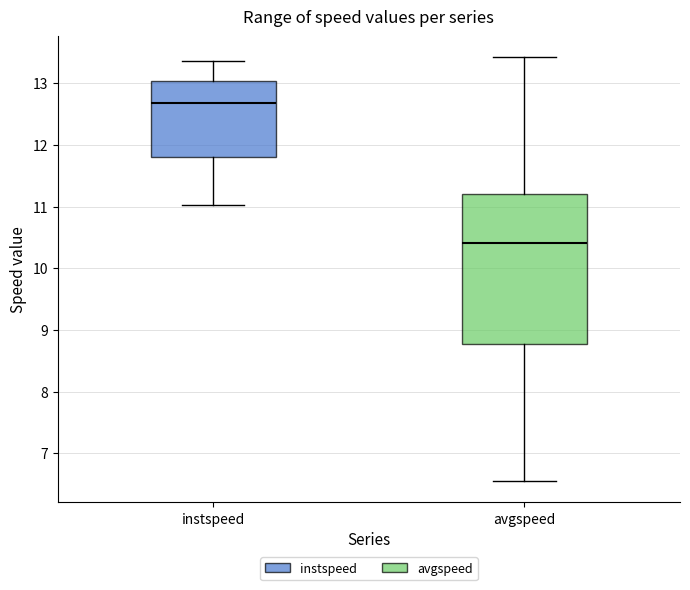

Reading left to right, read every box against the y-axis: the position of its median line, the range the box covers, and the ends of its whiskers. The values are not printed on the chart, so give them approximately, as read against the axis.

instspeed: median 12.7, box 11.8 to 13.0, whiskers 11.0 to 13.4
avgspeed: median 10.4, box 8.8 to 11.2, whiskers 6.5 to 13.4